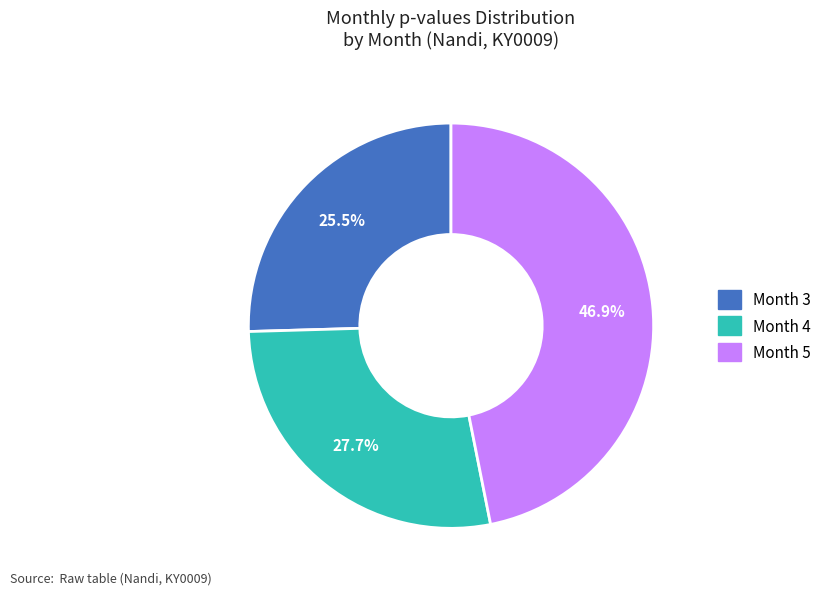

Does any single category account for the majority?

No